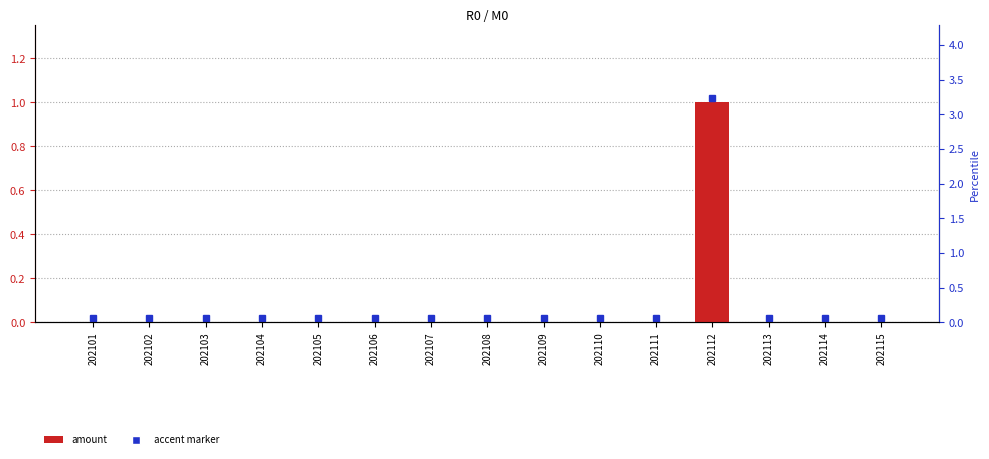

Which label corresponds to the largest value in the chart?

202112